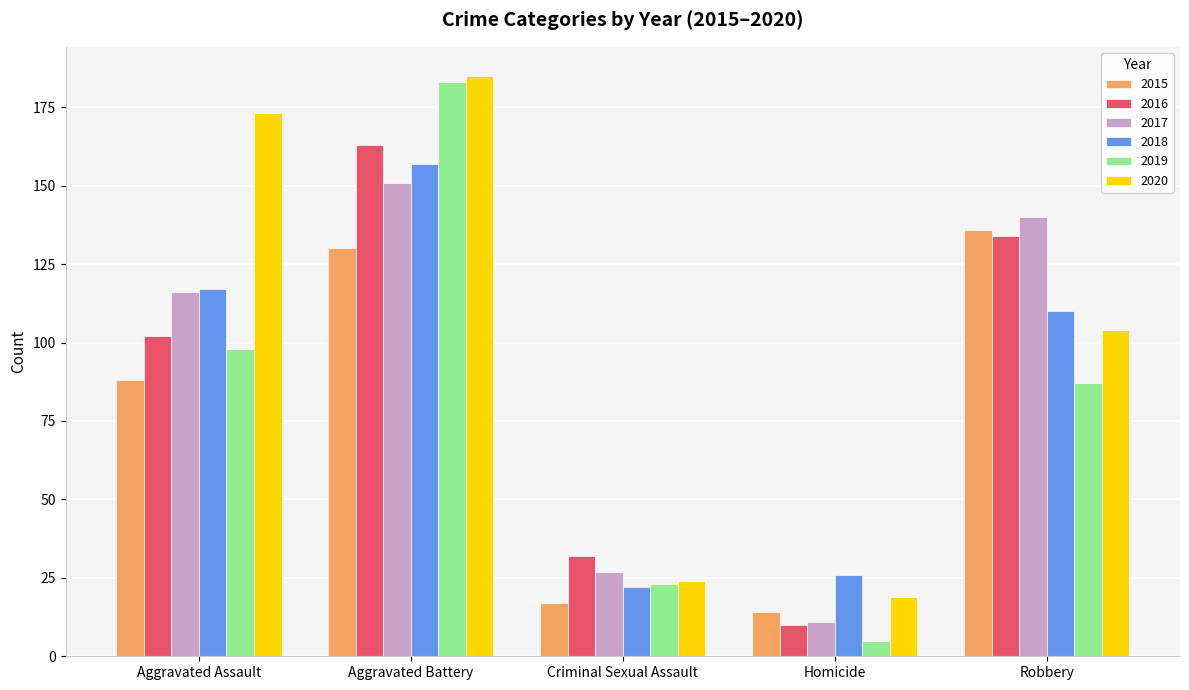

List the labels in order of 2015 value, smallest first.

Homicide, Criminal Sexual Assault, Aggravated Assault, Aggravated Battery, Robbery